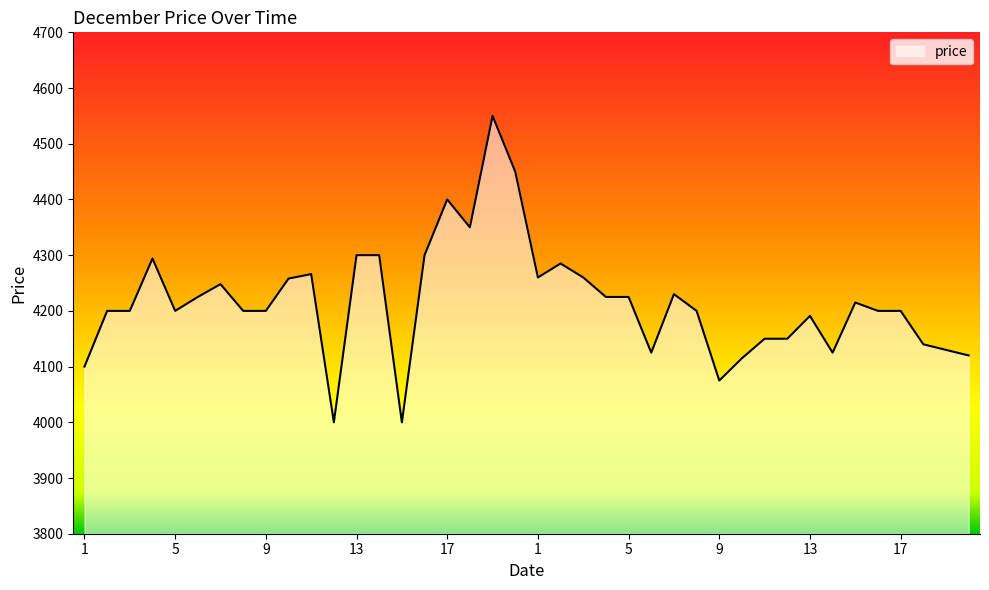

What is the difference between the maximum and minimum values?

550